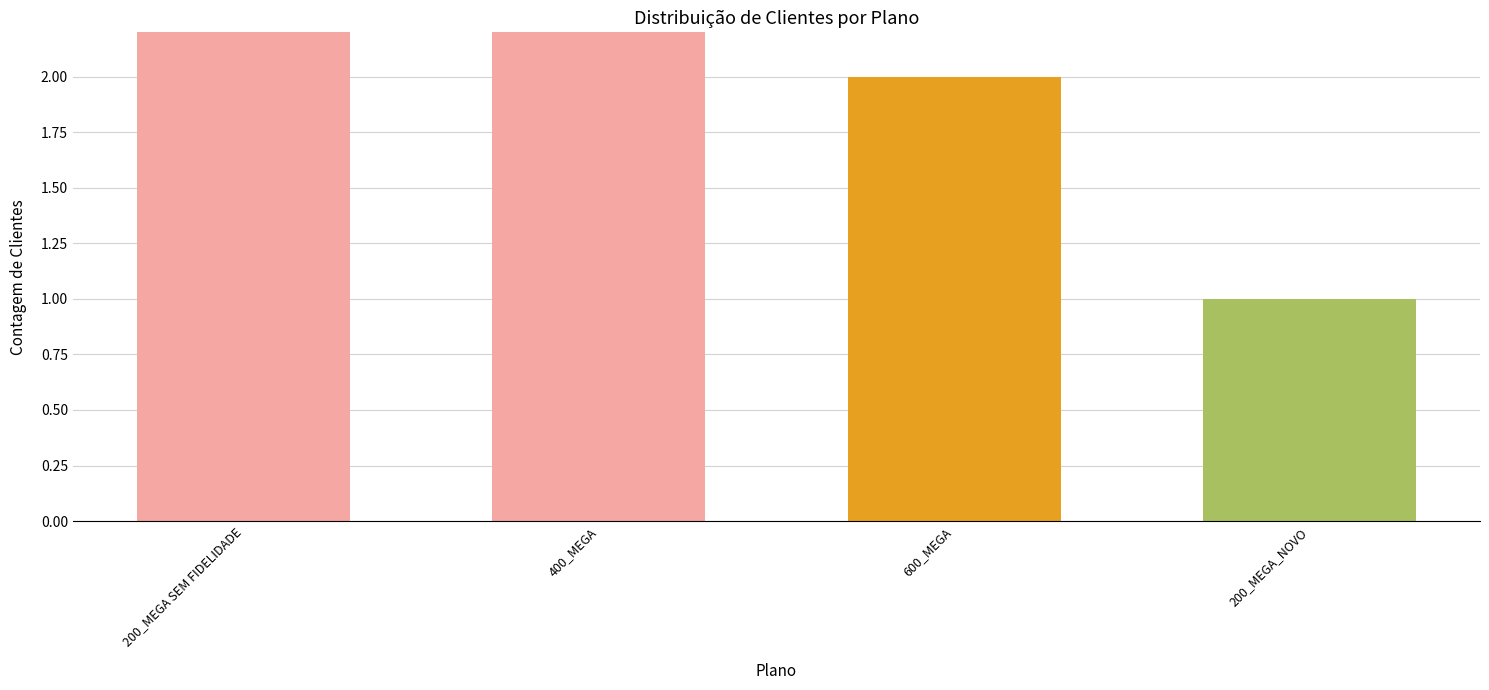

The chart shows a value of 5 at 400_MEGA. True or false?

False